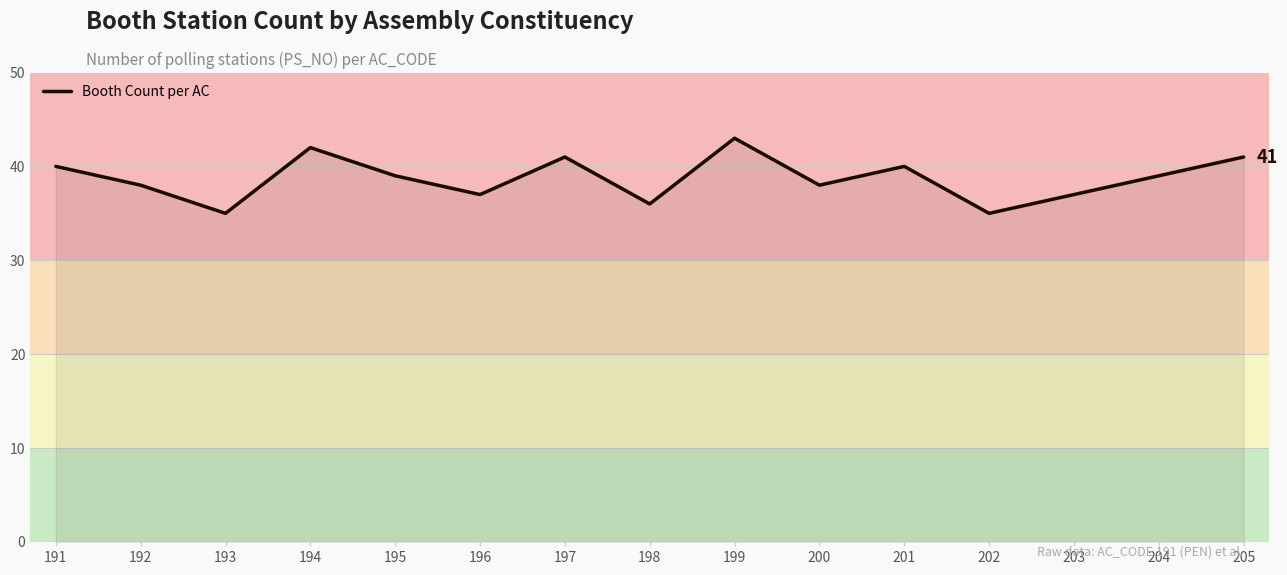

How many lines are shown in the chart?

1